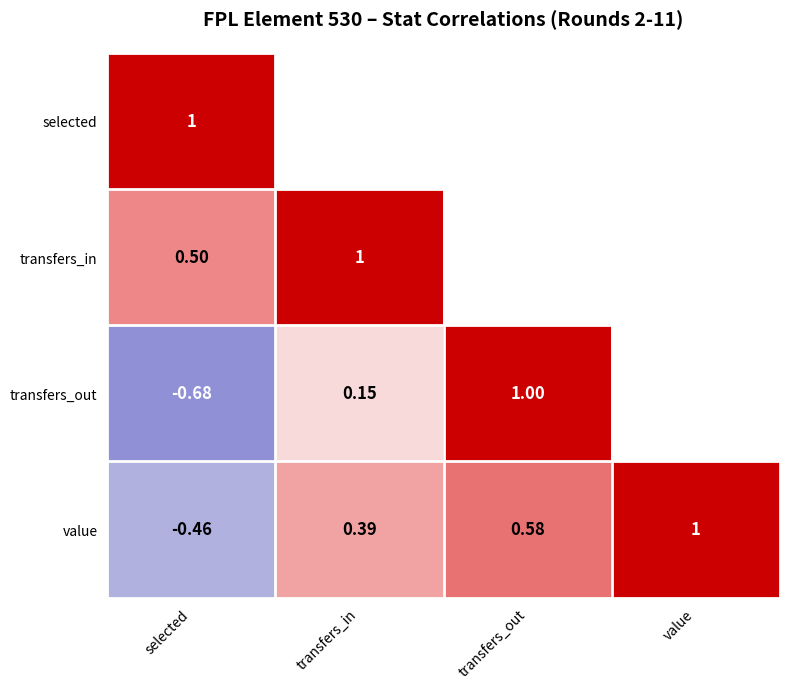

At which label is value closest to 0?

transfers_in